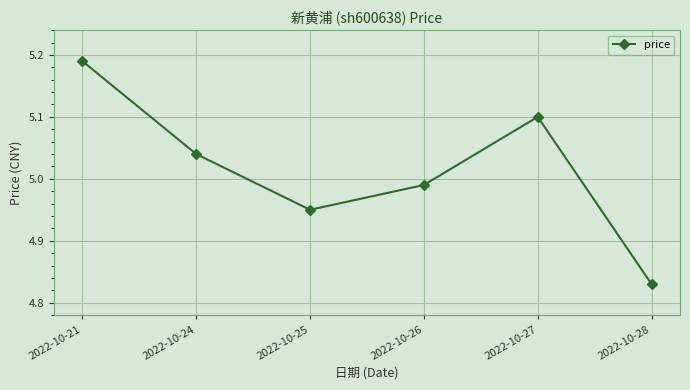

Which label corresponds to the smallest value in the chart?

2022-10-28